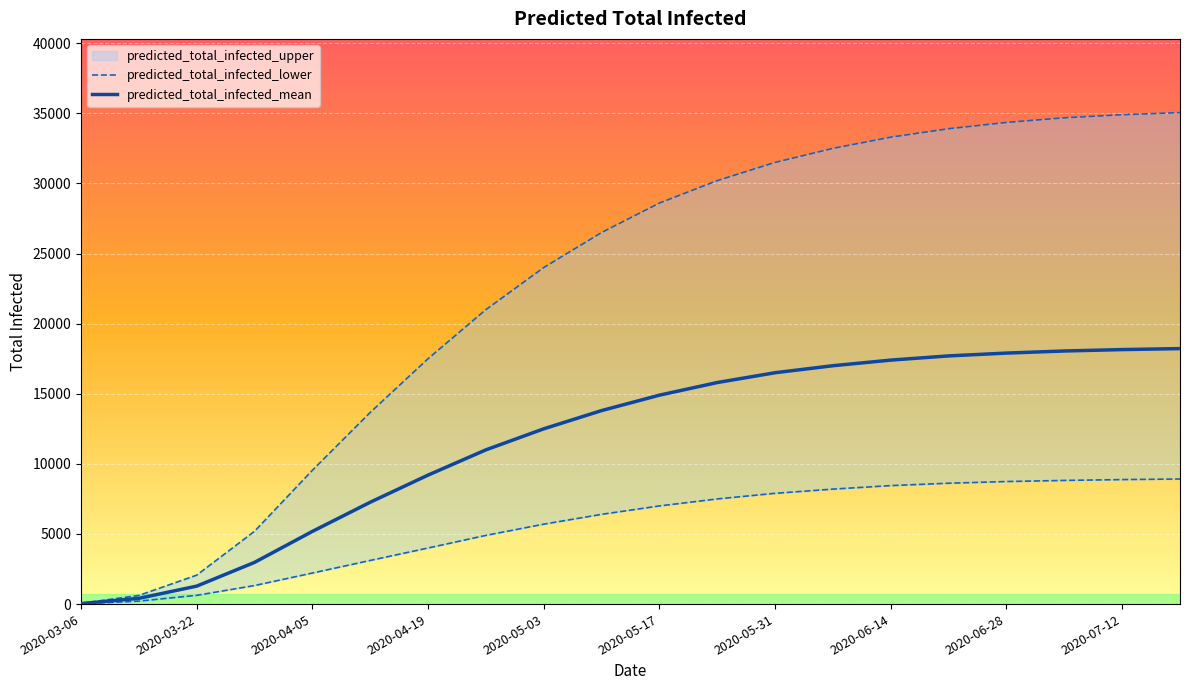

Reading right to left, what are all the values shown in this chart?

predicted_total_infected_lower: 8920	8880	8820	8740	8620	8450	8200	7900	7500	7000	6400	5700	4900	4000	3112	2214	1323	625	212	18
predicted_total_infected_mean: 18220	18150	18050	17900	17700	17400	17000	16500	15800	14900	13800	12500	11000	9200	7264	5184	2975	1281	411	36